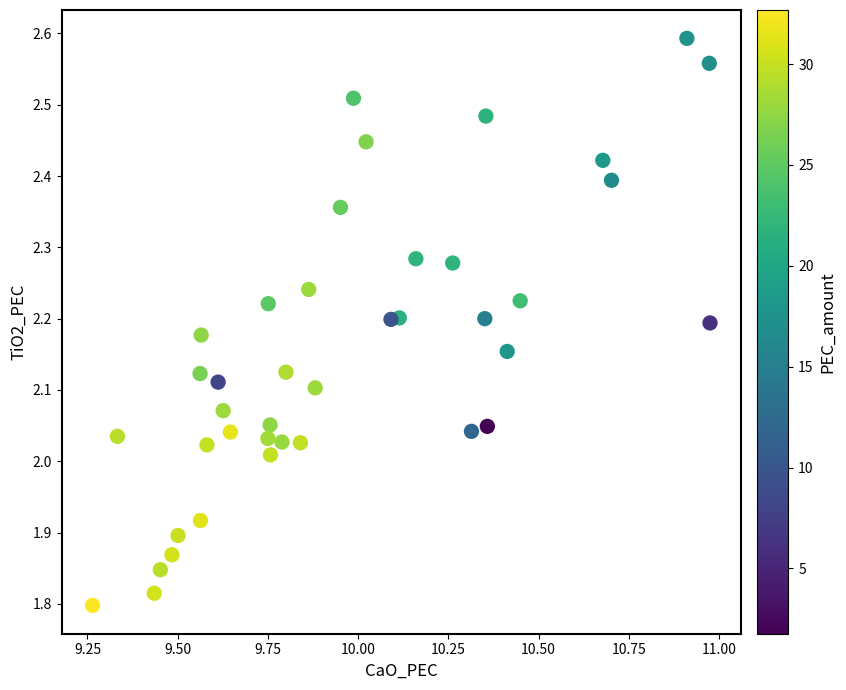

What is the range of Y values (max minus min)?

0.8